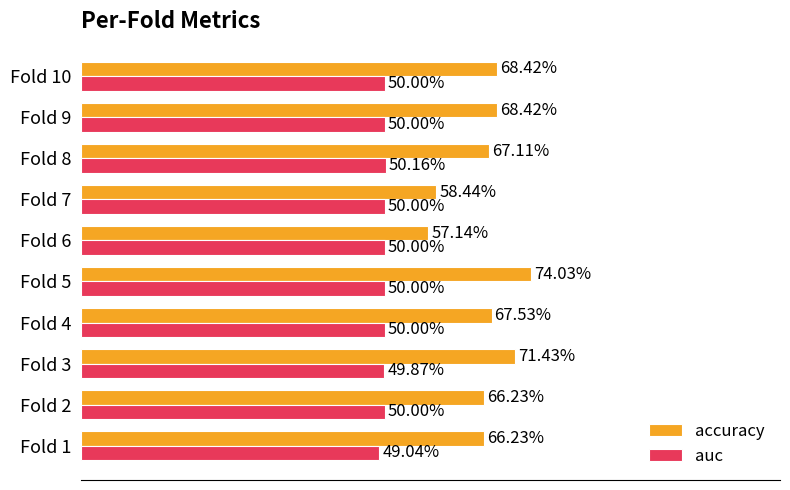

What are all the series names shown in the legend?

accuracy, auc